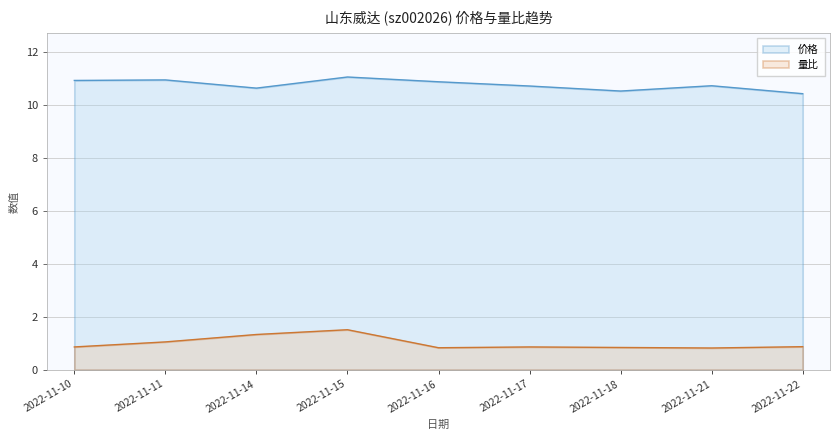

What is the approximate value of 量比 at 2022-11-22?

0.9